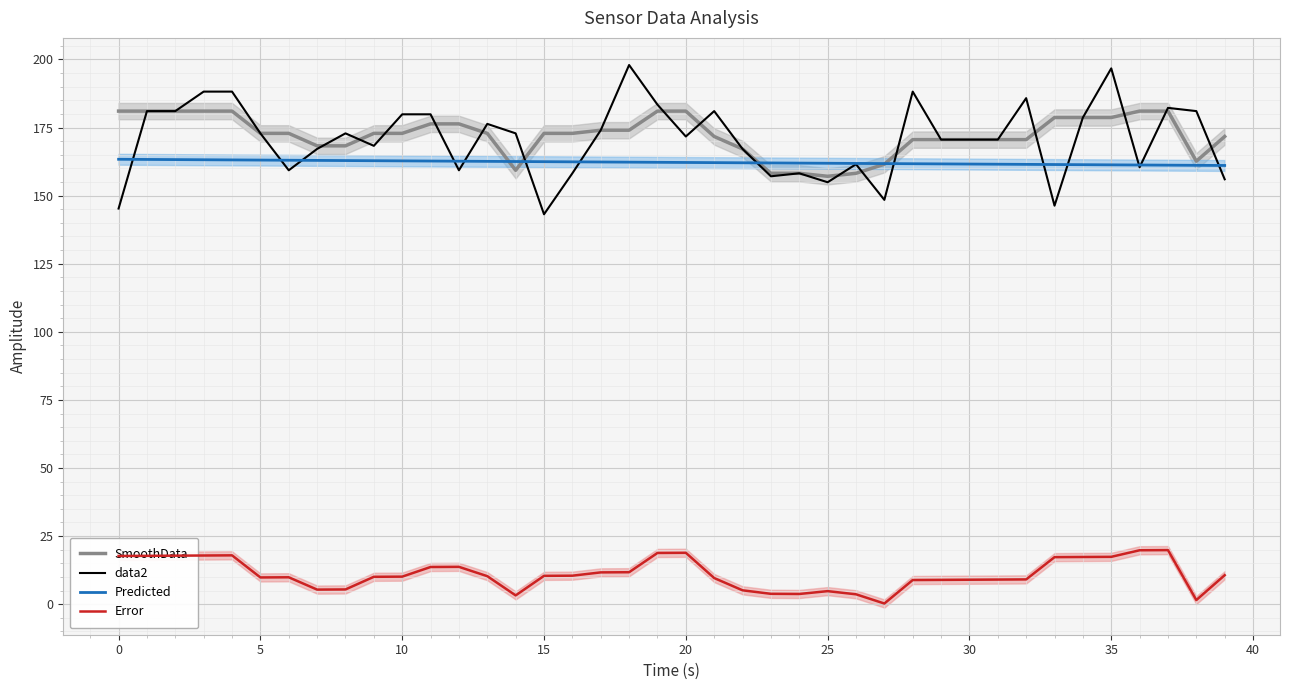

At how many categories does at least one series exceed 158?

40